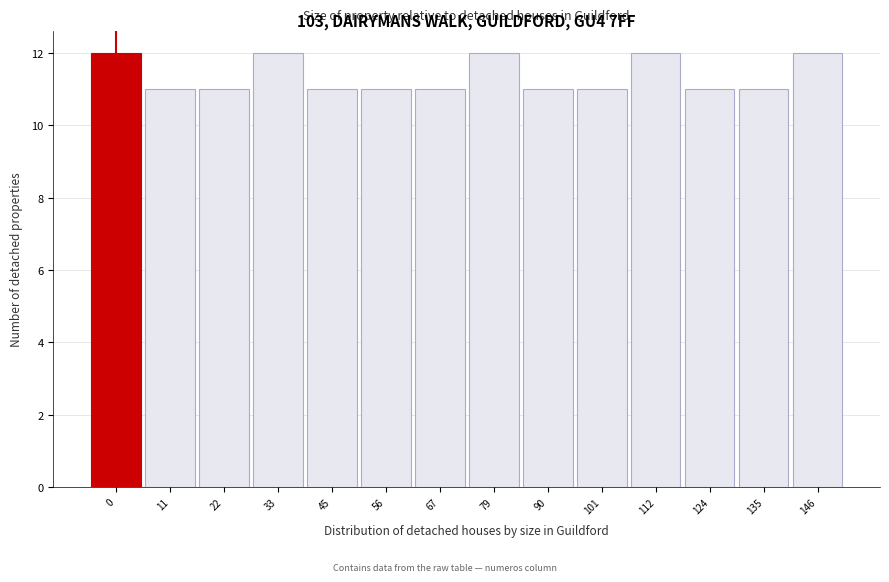

Reading left to right, what are all the values shown in this chart?

0=12	11=11	22=11	33=12	45=11	56=11	67=11	79=12	90=11	101=11	112=12	124=11	135=11	146=12